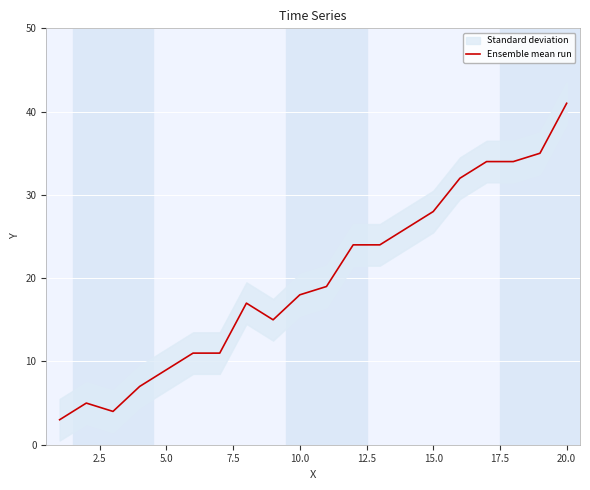

How many values exceed 19?

9